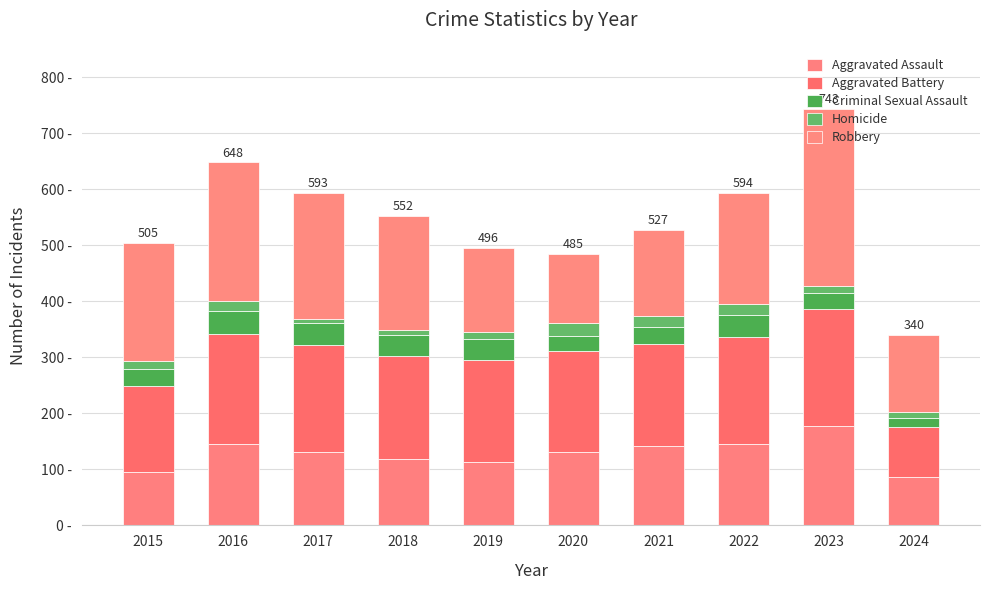

At how many categories does at least one series exceed 45?

10